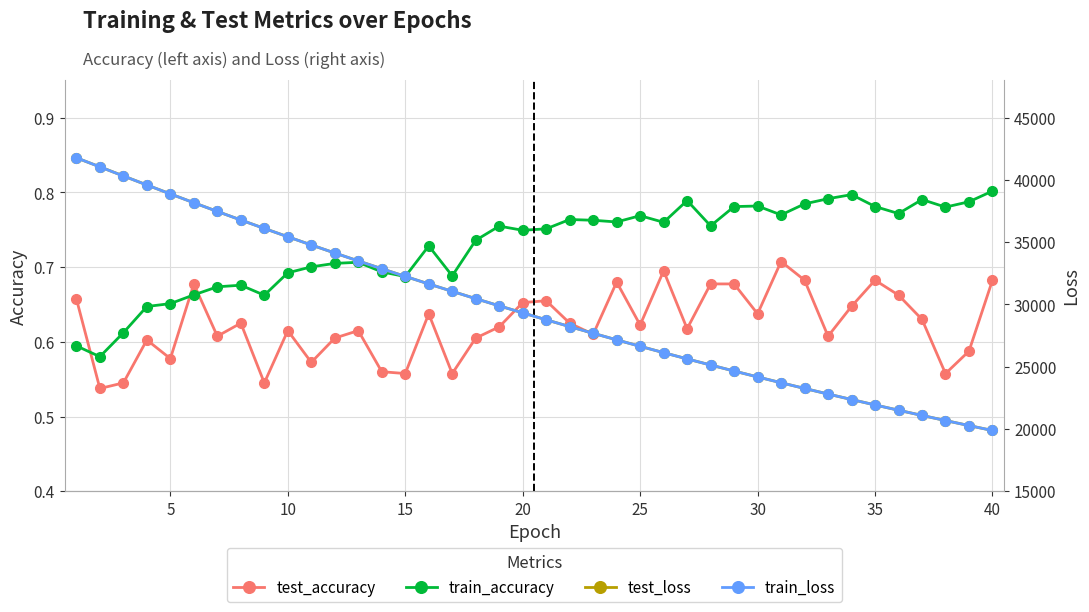

How many times do train_accuracy and test_accuracy cross each other?

3